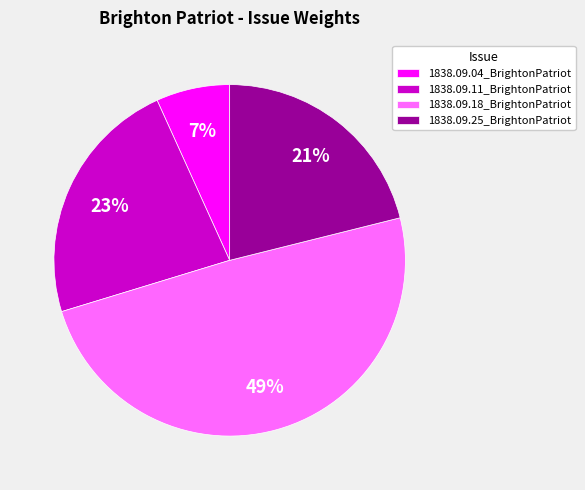

Which slice is the smallest?

1838.09.04_BrightonPatriot